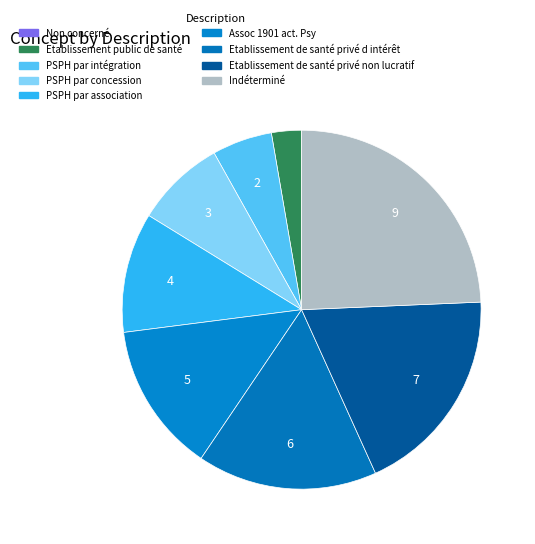

Which slice is the largest?

Indéterminé